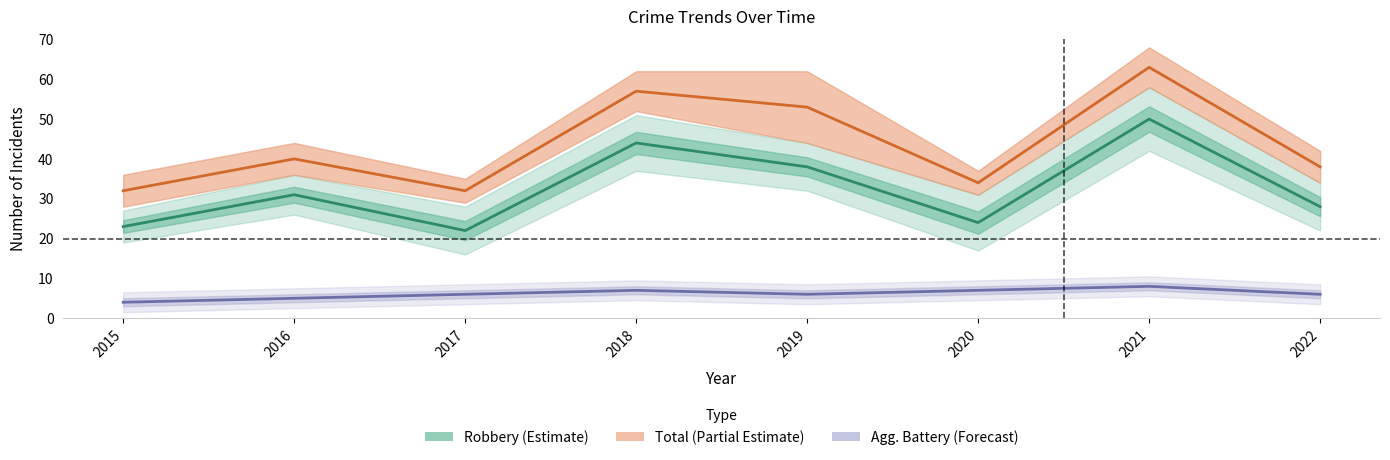

True or false: Robbery (Estimate) and Aggravated Battery (Forecast) cross at least once.

False